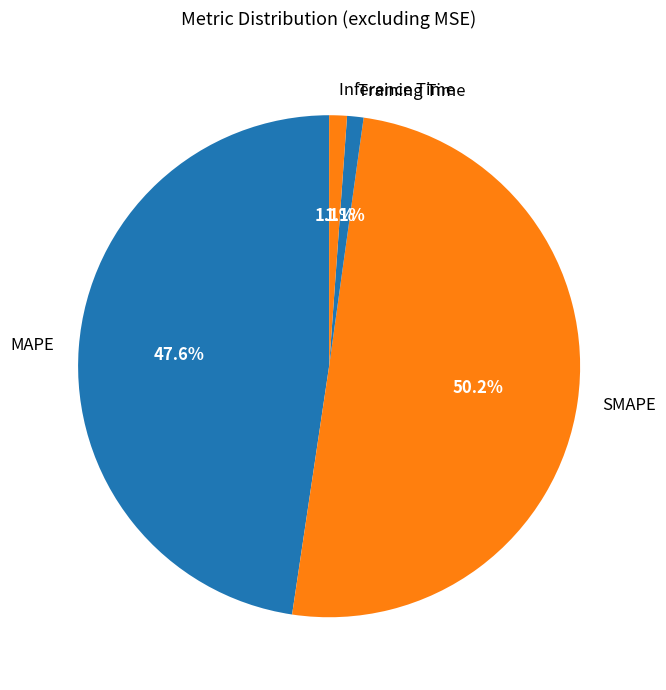

Which category has the biggest portion of the pie?

SMAPE